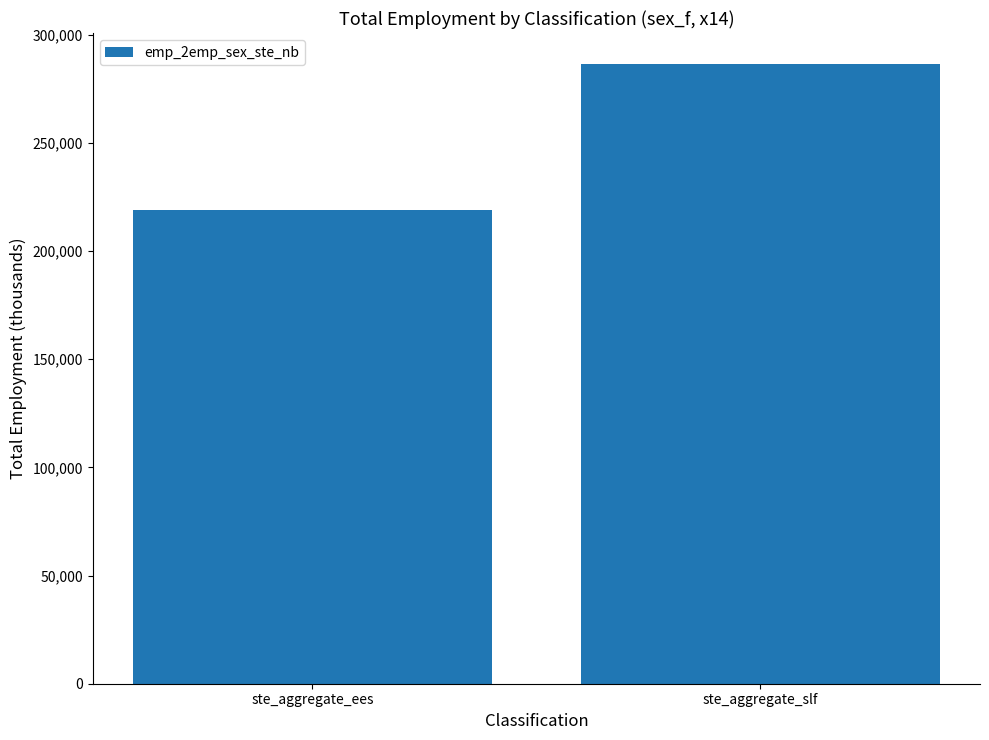

What is the change in value from ste_aggregate_ees to ste_aggregate_slf?

+67565.7